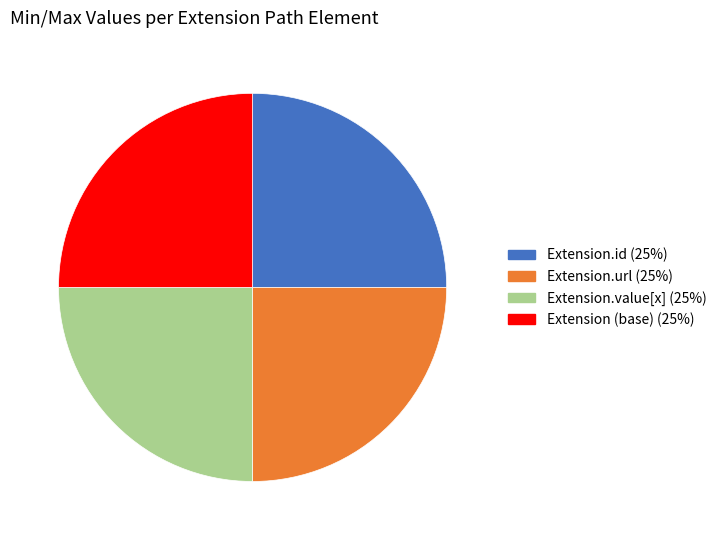

How many slices are in this pie chart?

4